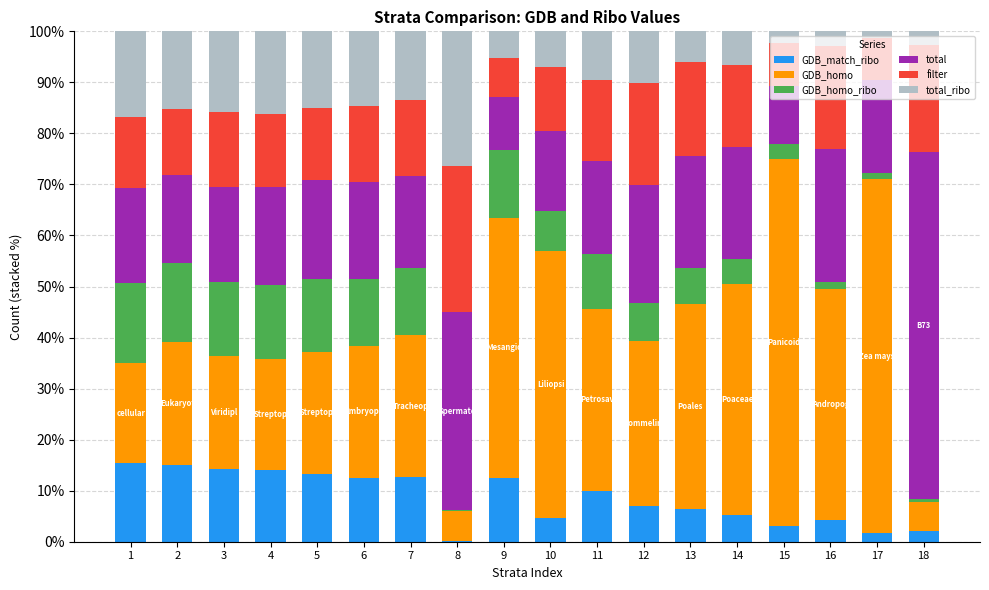

What is the sum of the GDB_match_ribo values at 3 and 4?

28.2